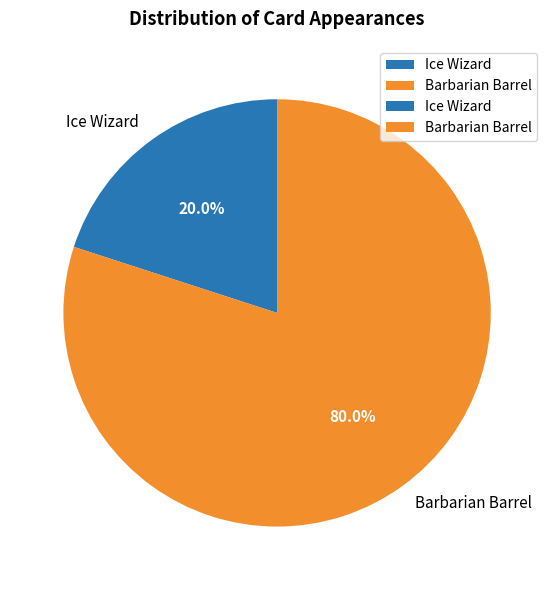

Rank the categories by value from lowest to highest.

Ice Wizard, Barbarian Barrel